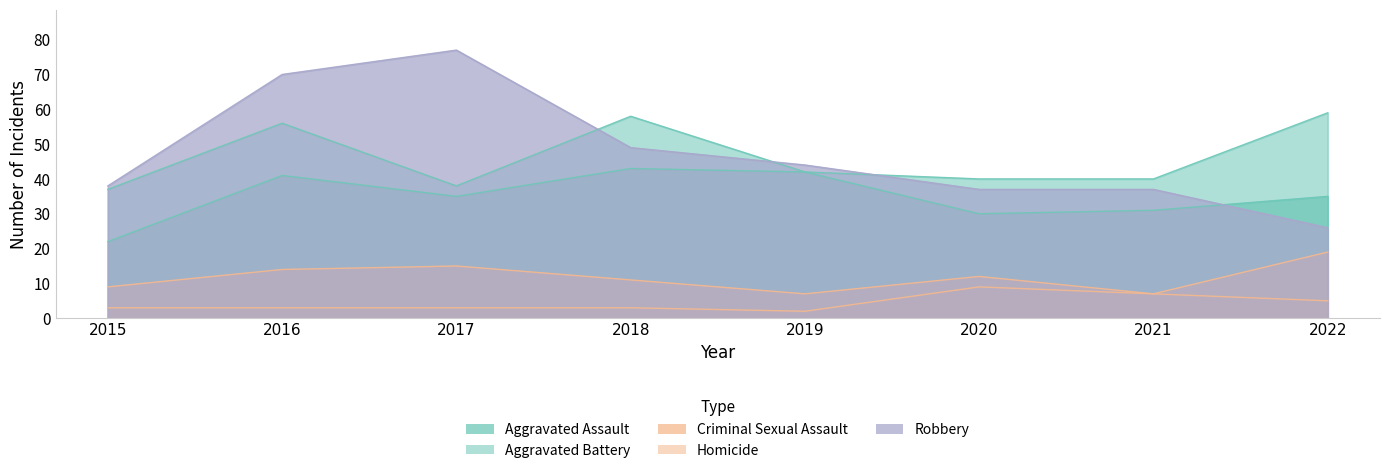

Which label corresponds to the largest value in the chart?

2017